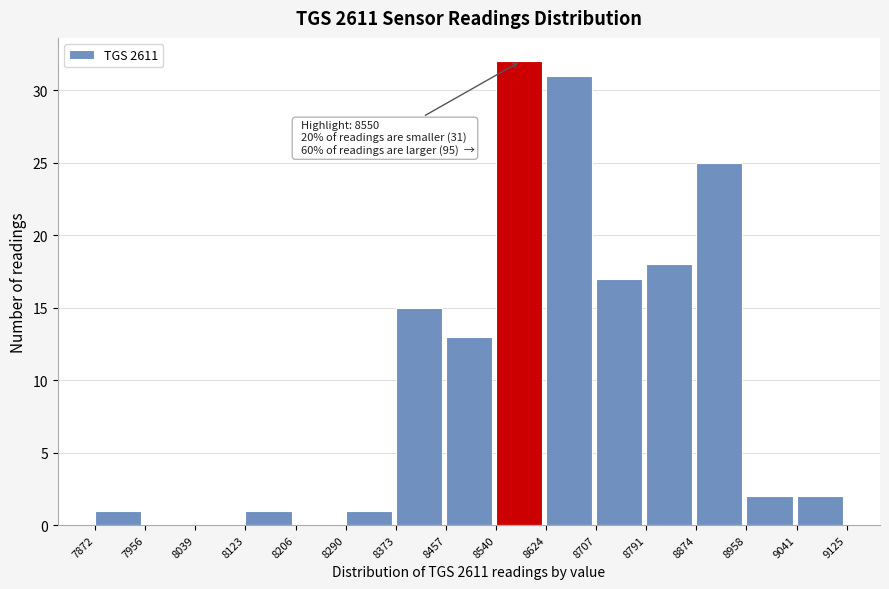

Which range on the x-axis has the tallest bar?

8540 to 8624